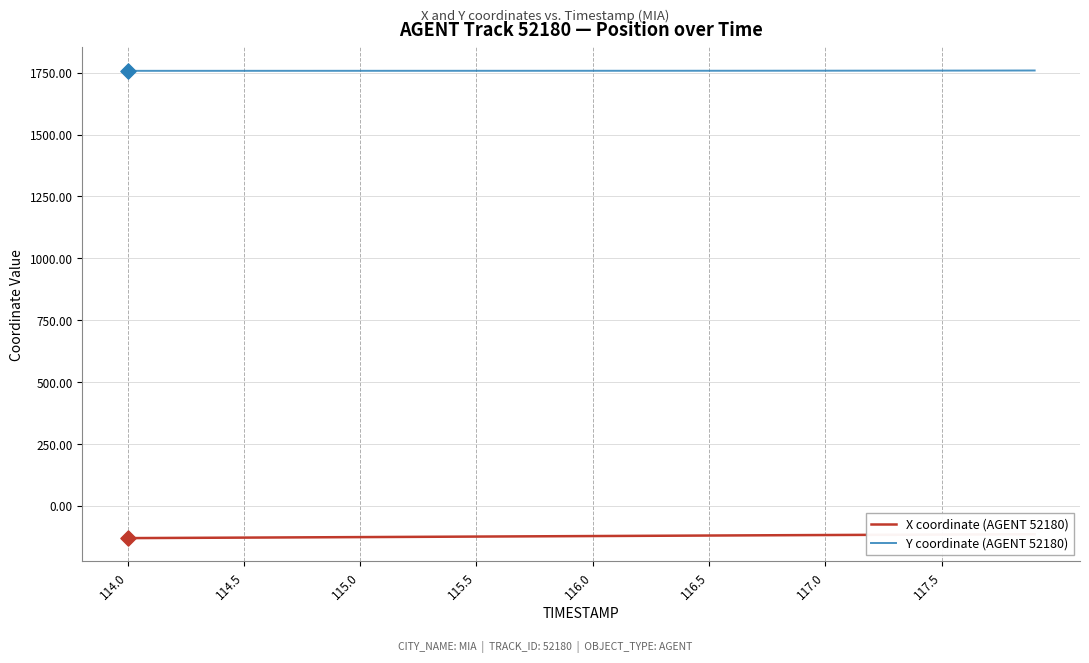

What is the minimum value for Y coordinate (AGENT 52180)?

1757.2